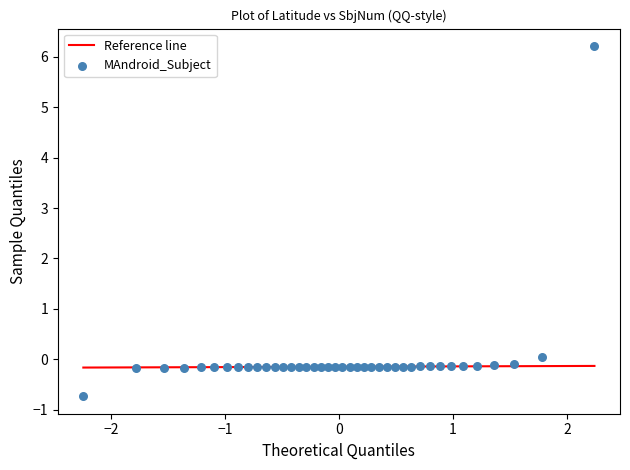

What is the range of Y values (max minus min)?

6.9